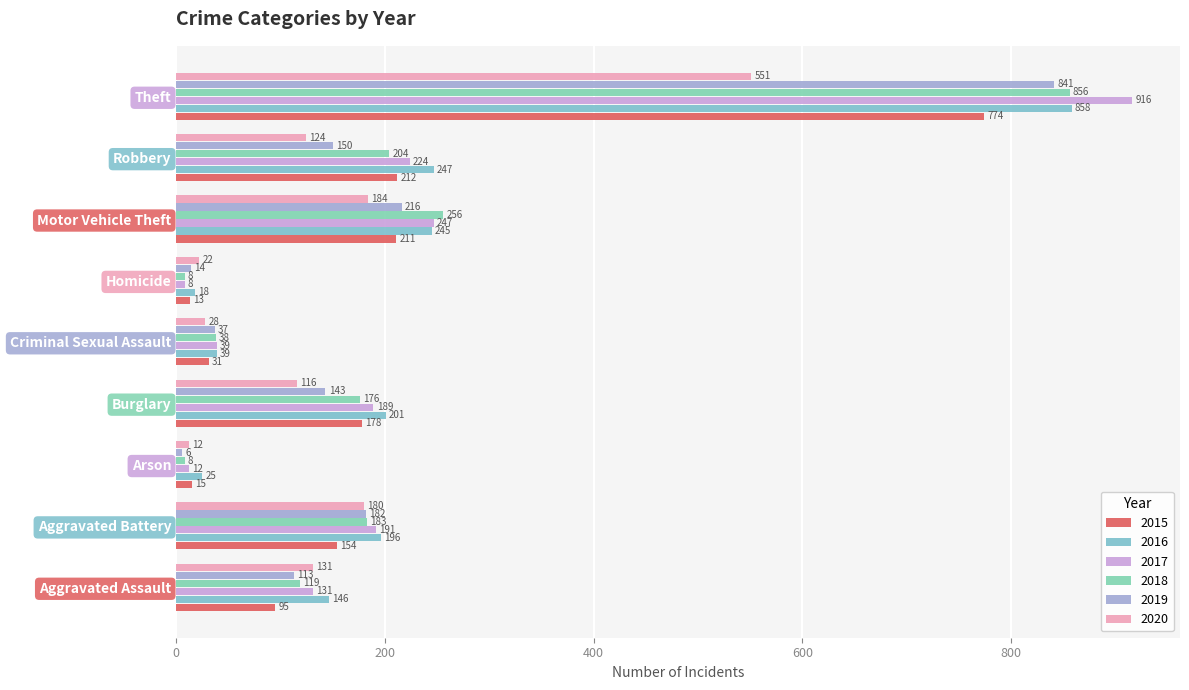

How many values in the 2018 series are below 176?

4